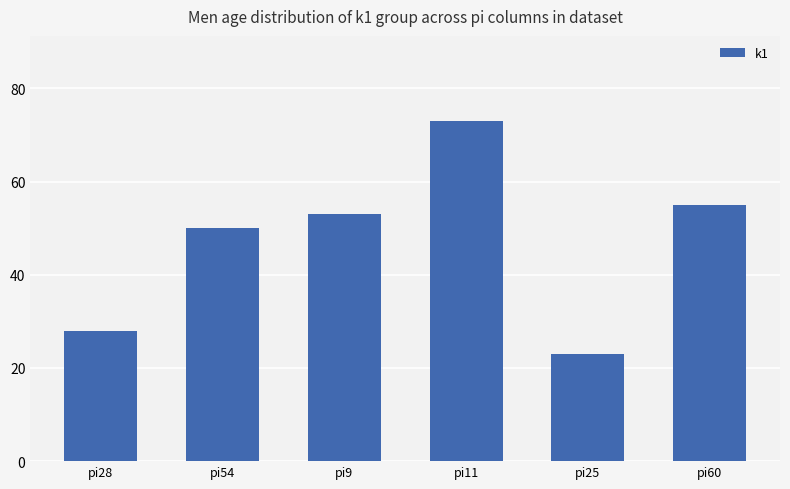

What is the change in value from pi28 to pi11?

+45